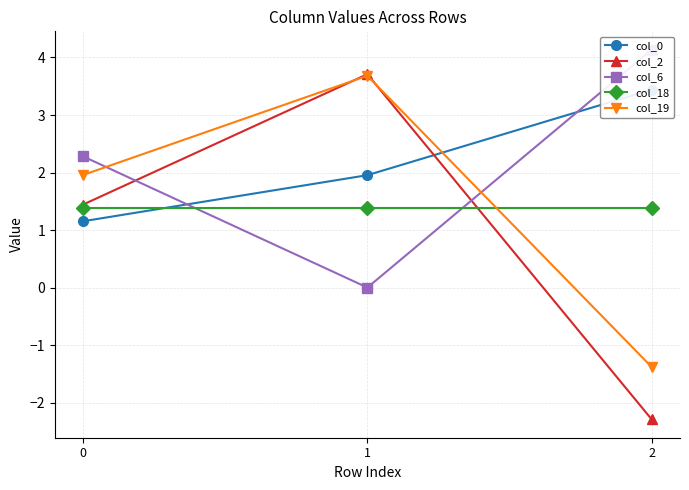

How many categories are shown in the chart?

3